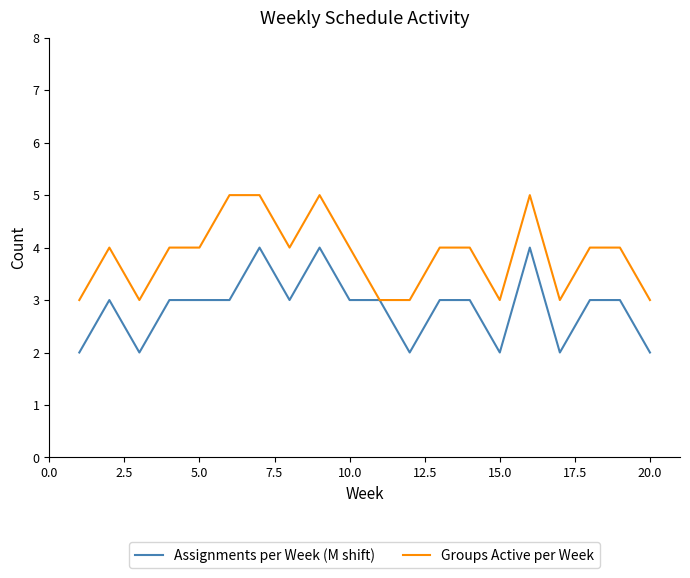

Rank the series by their maximum value, from lowest to highest.

Assignments per Week (M shift), Groups Active per Week